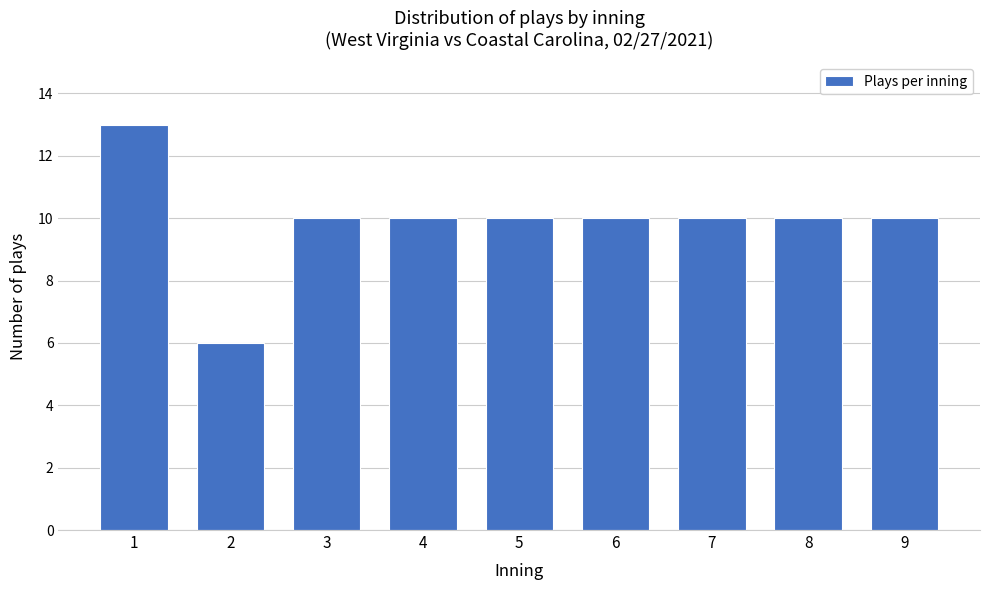

Reading right to left, what are all the values shown in this chart?

10	10	10	10	10	10	10	6	13